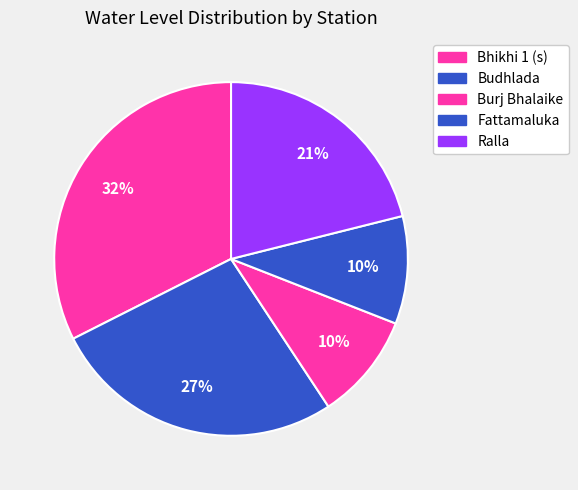

How many segments does this pie chart have?

5